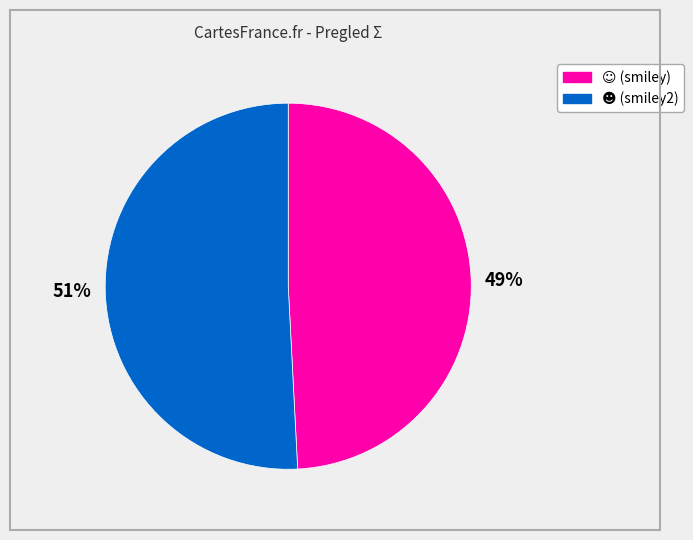

Is there a majority slice in this chart?

Yes